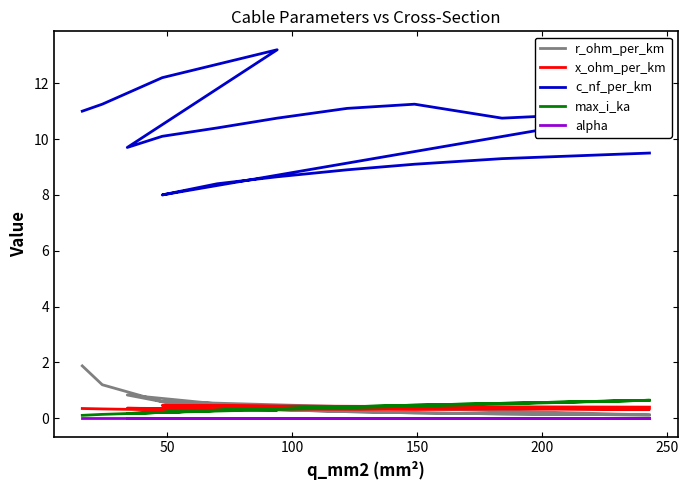

Rank the series at 150 from lowest to highest value.

alpha, x_ohm_per_km, r_ohm_per_km, max_i_ka, c_nf_per_km